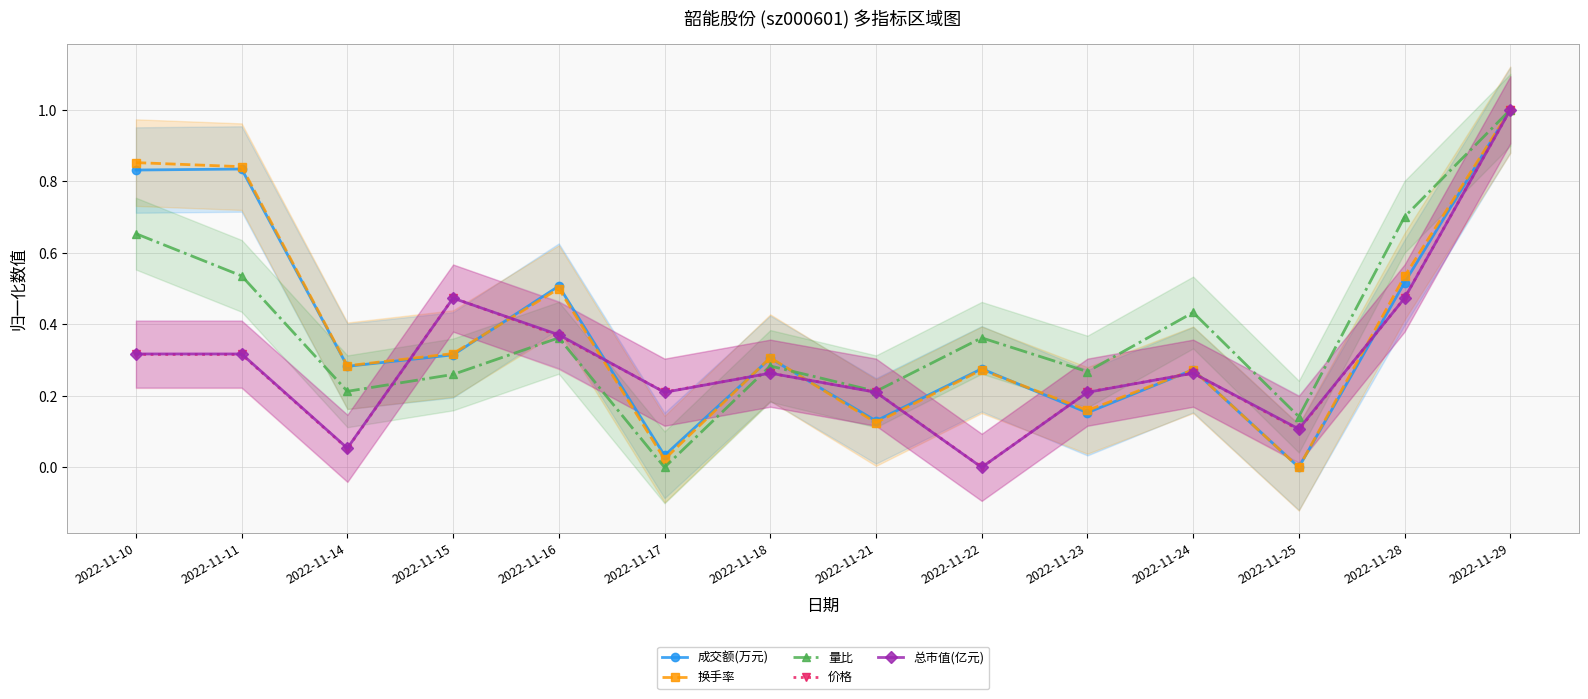

Rank the series by their maximum value, from highest to lowest.

成交额(万元), 换手率, 量比, 价格, 总市值(亿元)